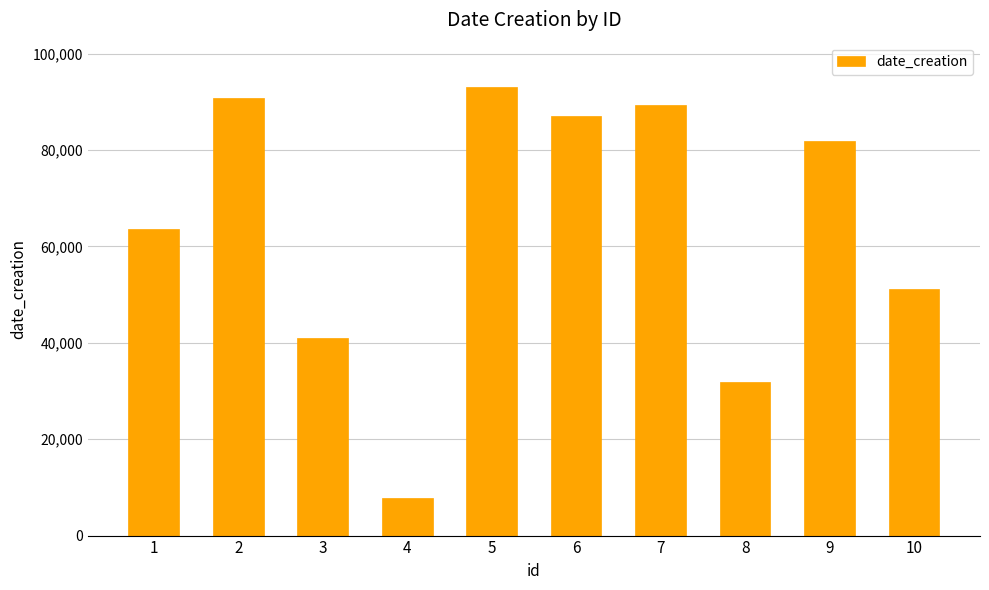

What is the change in value from 7 to 9?

-7454